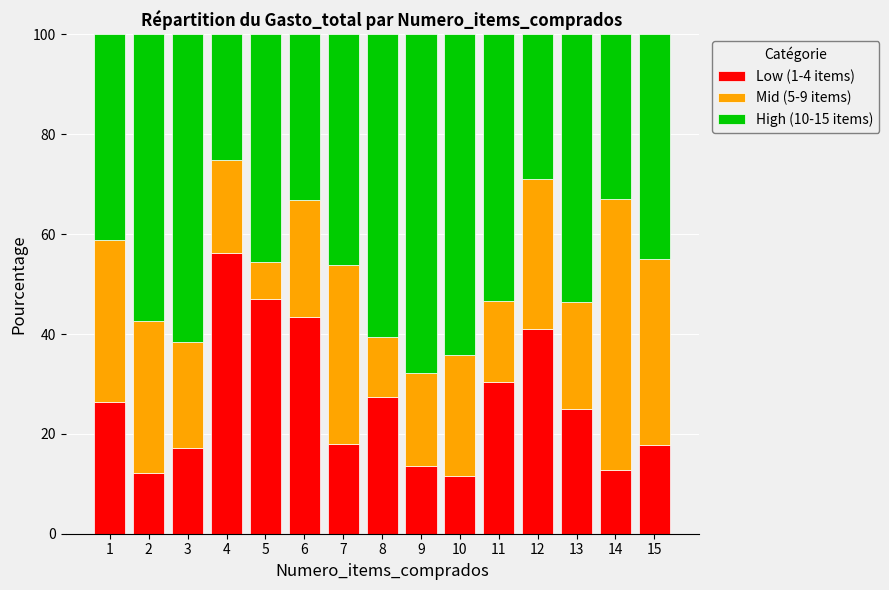

True or false: Low (1-4 items) has a value of 18.1 at 7.

True